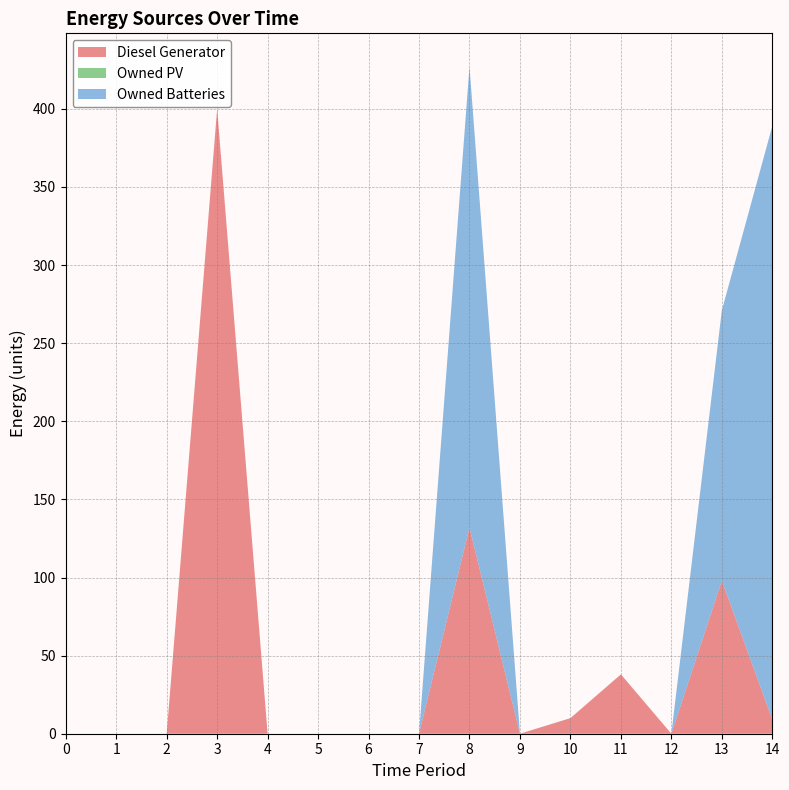

Reading left to right, transcribe all the data shown in this chart.

Diesel Generator: 0	0	0	400	0	0	0	0	132	0	10	38	0	98	9
Owned PV: 0	0	0	0	0	0	0	0	0	0	0	0	0	0	0
Owned Batteries: 0	0	0	0	0	0	0	0	295	0	0	0	0	173	380